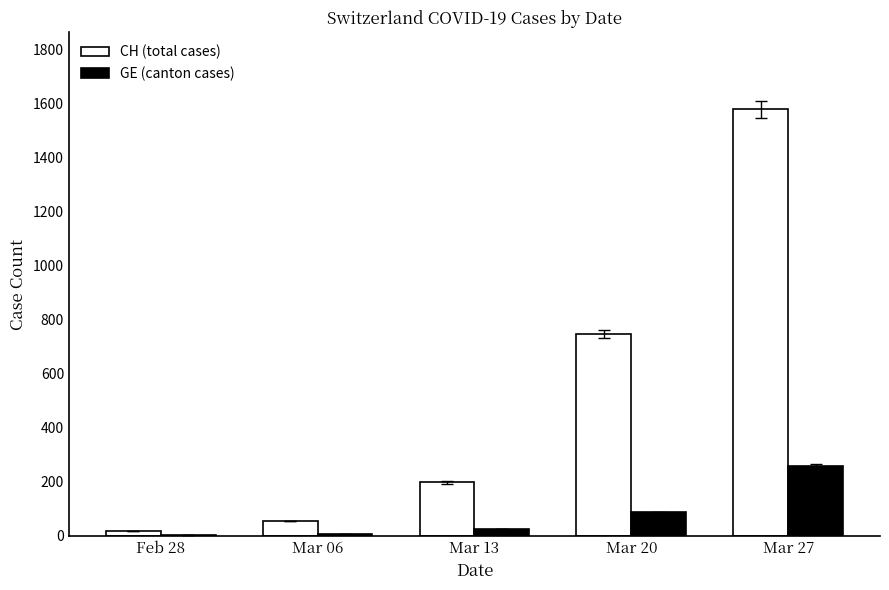

How many data points does each series have?

5